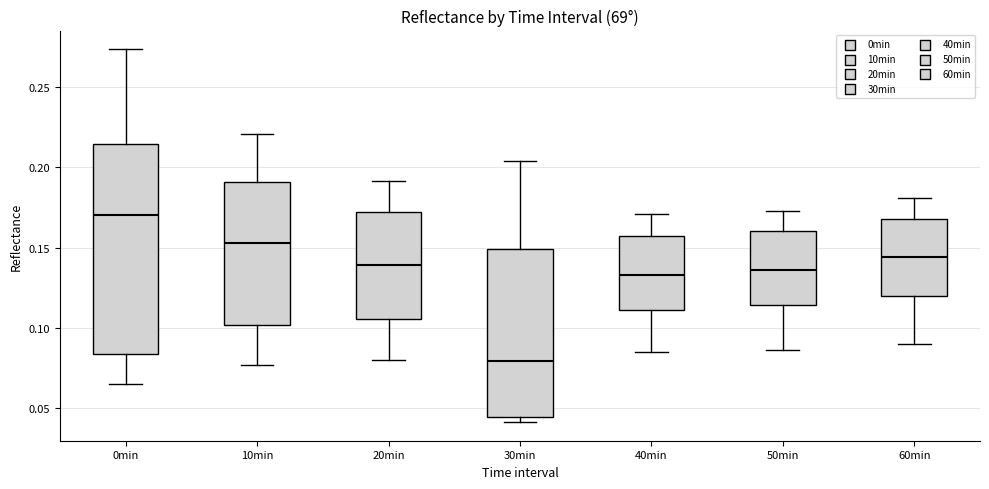

Reading left to right, read every box against the y-axis: the position of its median line, the range the box covers, and the ends of its whiskers. The values are not printed on the chart, so give them approximately, as read against the axis.

0min: median 0.170, box 0.085 to 0.215, whiskers 0.065 to 0.275
10min: median 0.155, box 0.100 to 0.190, whiskers 0.075 to 0.220
20min: median 0.140, box 0.105 to 0.170, whiskers 0.080 to 0.190
30min: median 0.080, box 0.045 to 0.150, whiskers 0.040 to 0.205
40min: median 0.135, box 0.110 to 0.160, whiskers 0.085 to 0.170
50min: median 0.135, box 0.115 to 0.160, whiskers 0.085 to 0.175
60min: median 0.145, box 0.120 to 0.170, whiskers 0.090 to 0.180